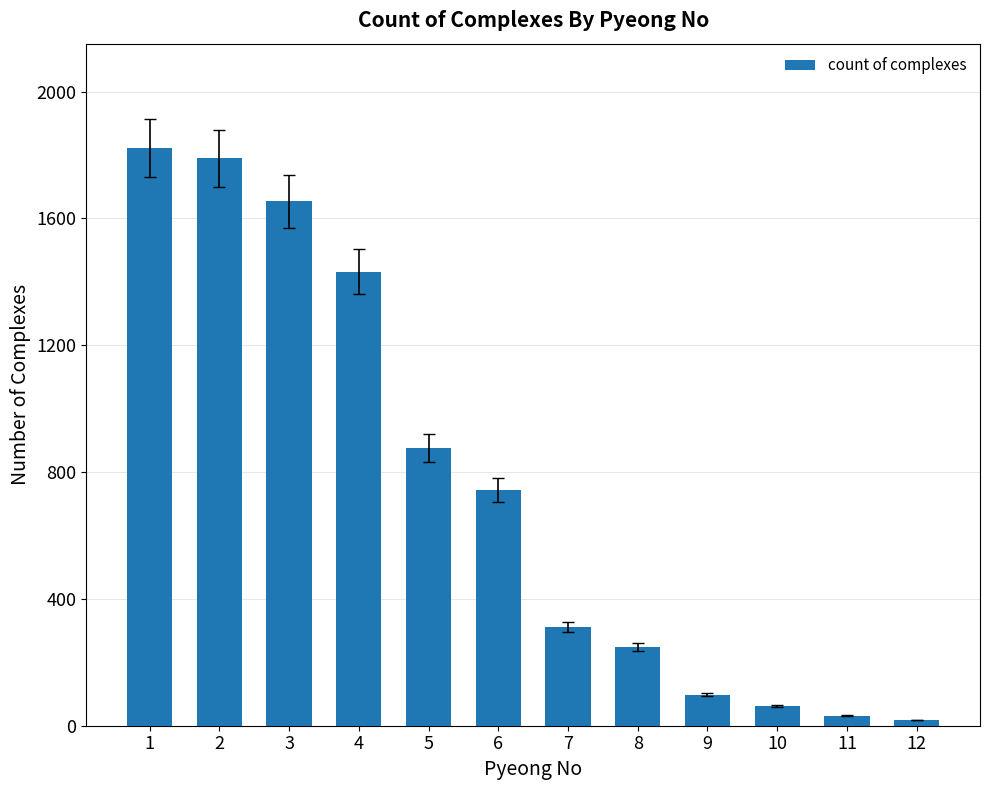

Reading left to right, list all the values displayed in this chart.

1=1823	2=1789	3=1654	4=1432	5=876	6=743	7=312	8=247	9=98	10=63	11=32	12=18